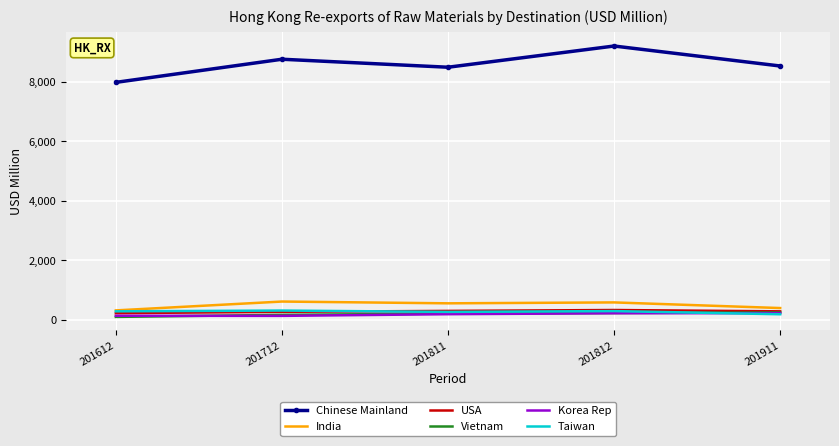

What is the minimum value shown in the chart?

105.3